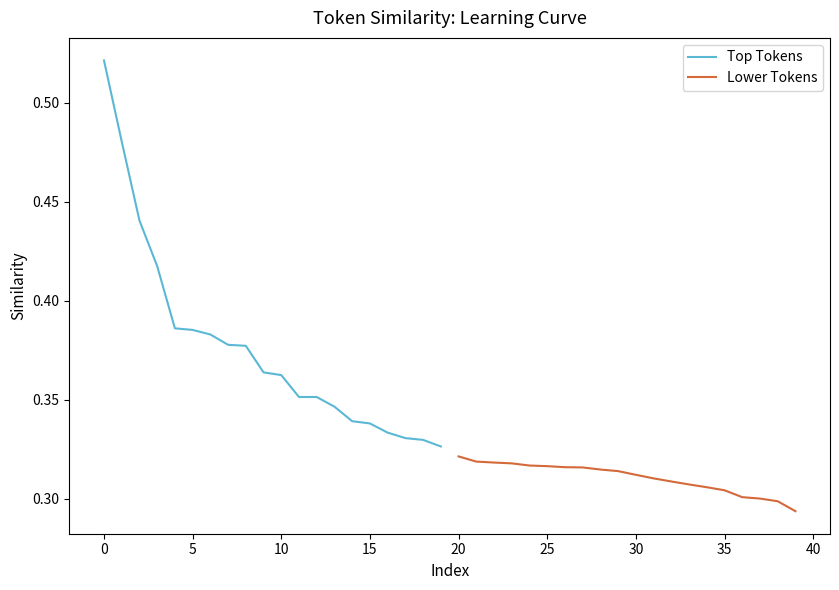

Which series changed the most between 40 and 45?

Lower Tokens